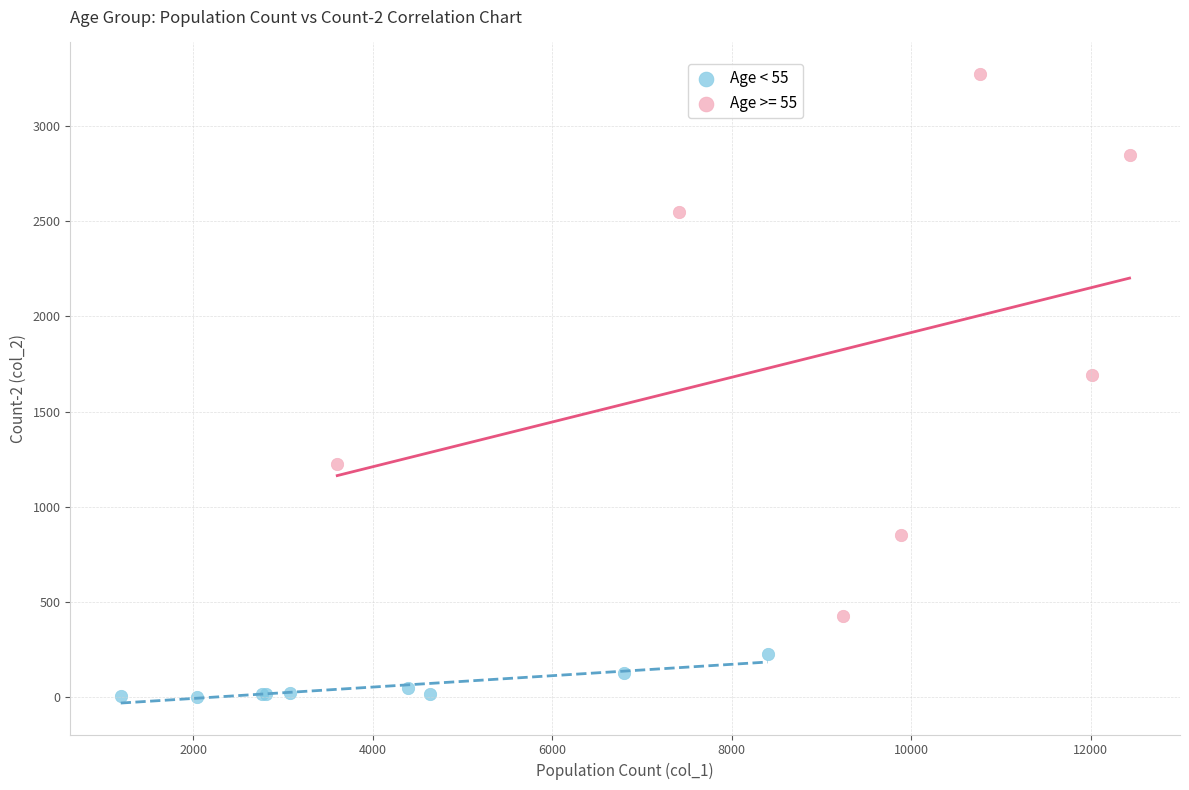

Which series reaches the maximum Y coordinate?

Age >= 55